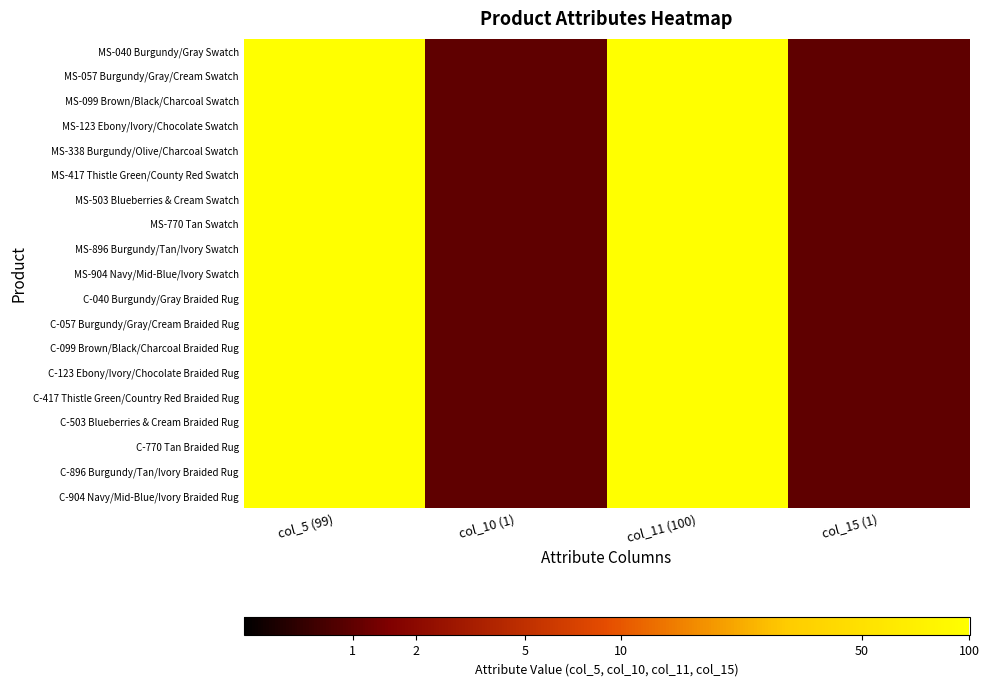

Reading right to left, what are all the values shown in this chart?

MS-040 Burgundy/Gray Swatch: col_15 (1)=0.3	col_11 (100)=2.0	col_10 (1)=0.3	col_5 (99)=2.0
MS-057 Burgundy/Gray/Cream Swatch: col_15 (1)=0.3	col_11 (100)=2.0	col_10 (1)=0.3	col_5 (99)=2.0
MS-099 Brown/Black/Charcoal Swatch: col_15 (1)=0.3	col_11 (100)=2.0	col_10 (1)=0.3	col_5 (99)=2.0
MS-123 Ebony/Ivory/Chocolate Swatch: col_15 (1)=0.3	col_11 (100)=2.0	col_10 (1)=0.3	col_5 (99)=2.0
MS-338 Burgundy/Olive/Charcoal Swatch: col_15 (1)=0.3	col_11 (100)=2.0	col_10 (1)=0.3	col_5 (99)=2.0
MS-417 Thistle Green/County Red Swatch: col_15 (1)=0.3	col_11 (100)=2.0	col_10 (1)=0.3	col_5 (99)=2.0
MS-503 Blueberries & Cream Swatch: col_15 (1)=0.3	col_11 (100)=2.0	col_10 (1)=0.3	col_5 (99)=2.0
MS-770 Tan Swatch: col_15 (1)=0.3	col_11 (100)=2.0	col_10 (1)=0.3	col_5 (99)=2.0
MS-896 Burgundy/Tan/Ivory Swatch: col_15 (1)=0.3	col_11 (100)=2.0	col_10 (1)=0.3	col_5 (99)=2.0
MS-904 Navy/Mid-Blue/Ivory Swatch: col_15 (1)=0.3	col_11 (100)=2.0	col_10 (1)=0.3	col_5 (99)=2.0
C-040 Burgundy/Gray Braided Rug: col_15 (1)=0.3	col_11 (100)=2.0	col_10 (1)=0.3	col_5 (99)=2.0
C-057 Burgundy/Gray/Cream Braided Rug: col_15 (1)=0.3	col_11 (100)=2.0	col_10 (1)=0.3	col_5 (99)=2.0
C-099 Brown/Black/Charcoal Braided Rug: col_15 (1)=0.3	col_11 (100)=2.0	col_10 (1)=0.3	col_5 (99)=2.0
C-123 Ebony/Ivory/Chocolate Braided Rug: col_15 (1)=0.3	col_11 (100)=2.0	col_10 (1)=0.3	col_5 (99)=2.0
C-417 Thistle Green/Country Red Braided Rug: col_15 (1)=0.3	col_11 (100)=2.0	col_10 (1)=0.3	col_5 (99)=2.0
C-503 Blueberries & Cream Braided Rug: col_15 (1)=0.3	col_11 (100)=2.0	col_10 (1)=0.3	col_5 (99)=2.0
C-770 Tan Braided Rug: col_15 (1)=0.3	col_11 (100)=2.0	col_10 (1)=0.3	col_5 (99)=2.0
C-896 Burgundy/Tan/Ivory Braided Rug: col_15 (1)=0.3	col_11 (100)=2.0	col_10 (1)=0.3	col_5 (99)=2.0
C-904 Navy/Mid-Blue/Ivory Braided Rug: col_15 (1)=0.3	col_11 (100)=2.0	col_10 (1)=0.3	col_5 (99)=2.0